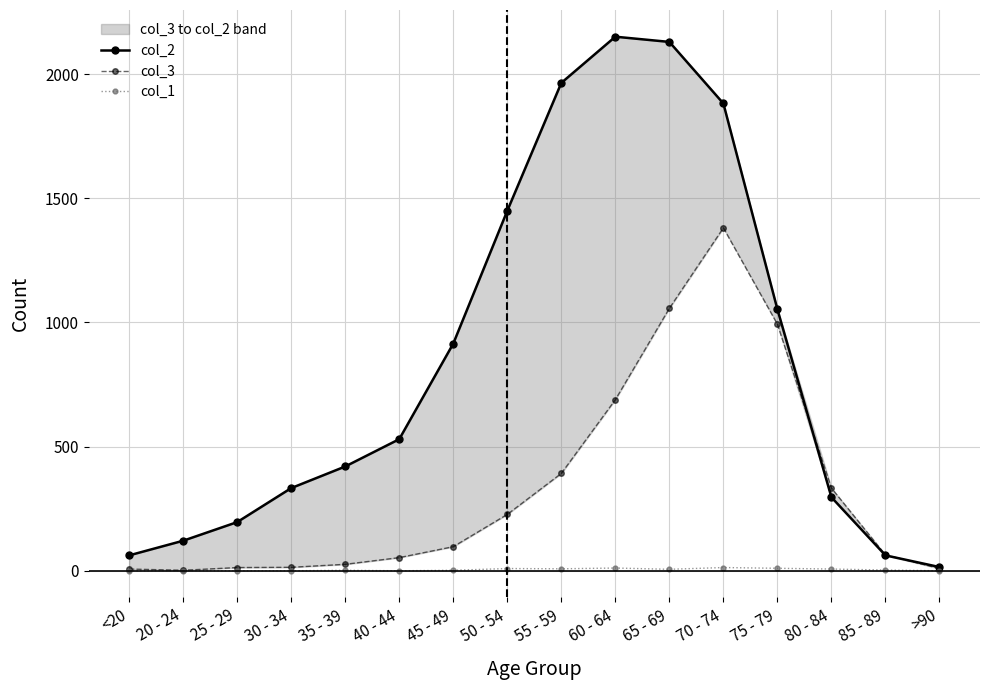

What is the sum of the col_2 values at >90 and 65 - 69?

2145